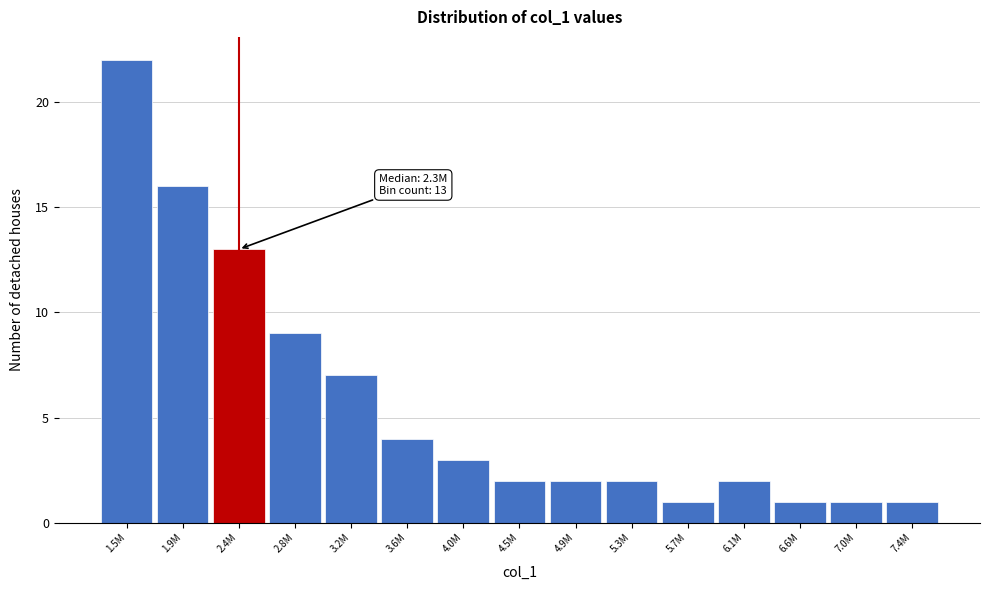

Reading left to right, list all the values displayed in this chart.

22	16	13	9	7	4	3	2	2	2	1	2	1	1	1